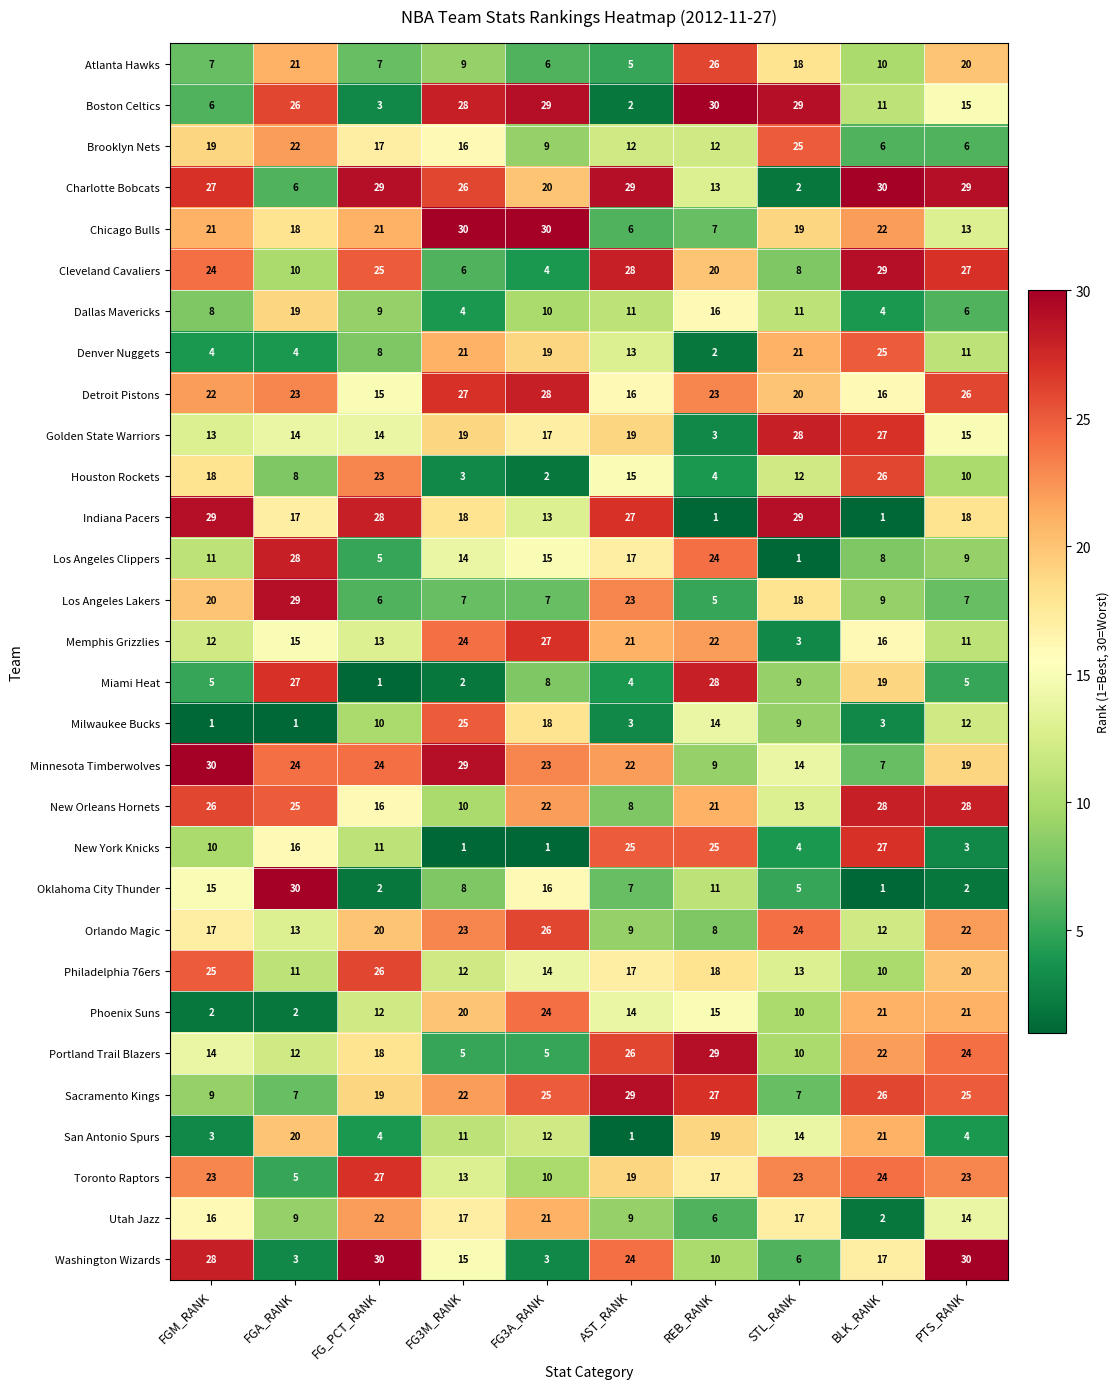

What is the maximum value for New Orleans Hornets?

28